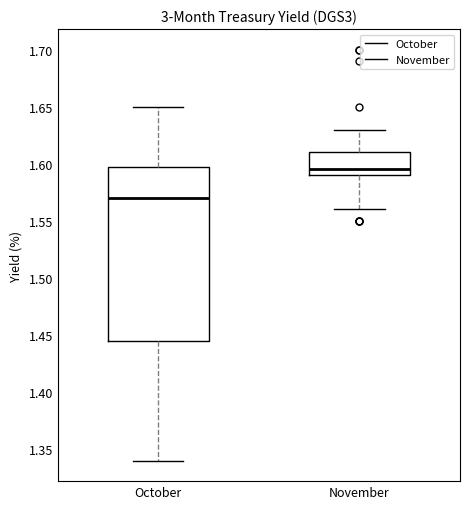

Which box is the tallest, from its lower edge to its upper edge?

October